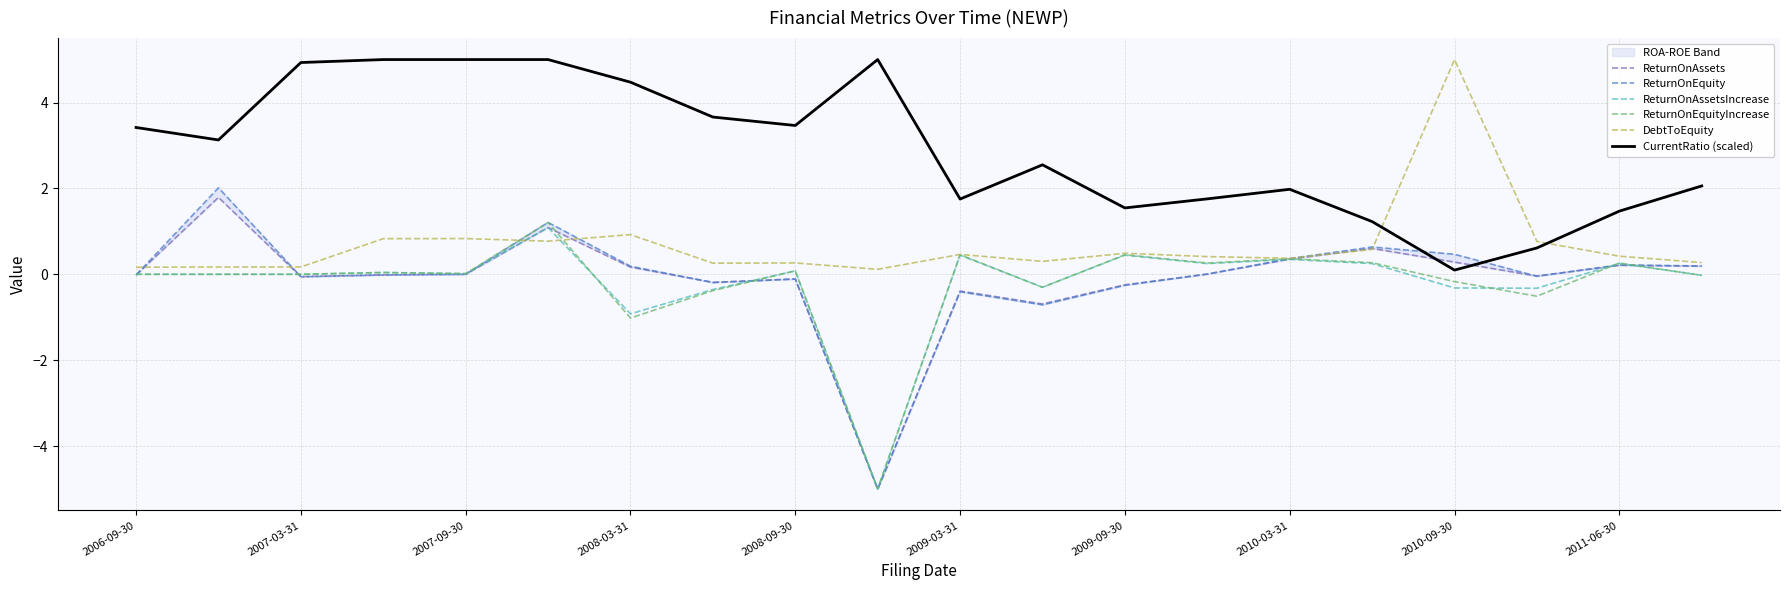

Rank the series by their maximum value, from lowest to highest.

ReturnOnAssetsIncrease, ReturnOnEquityIncrease, ReturnOnAssets, ReturnOnEquity, DebtToEquity, CurrentRatio (scaled)